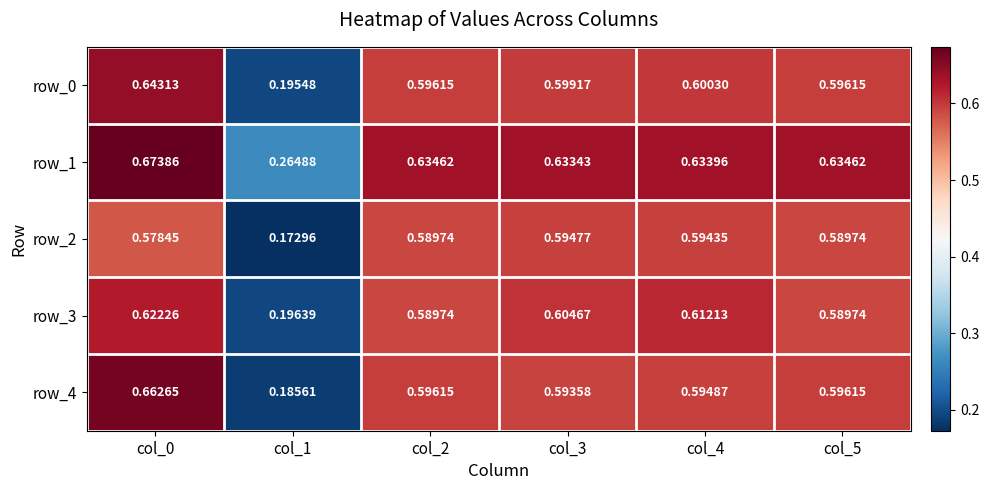

At which category does the chart reach its minimum across all series?

col_1